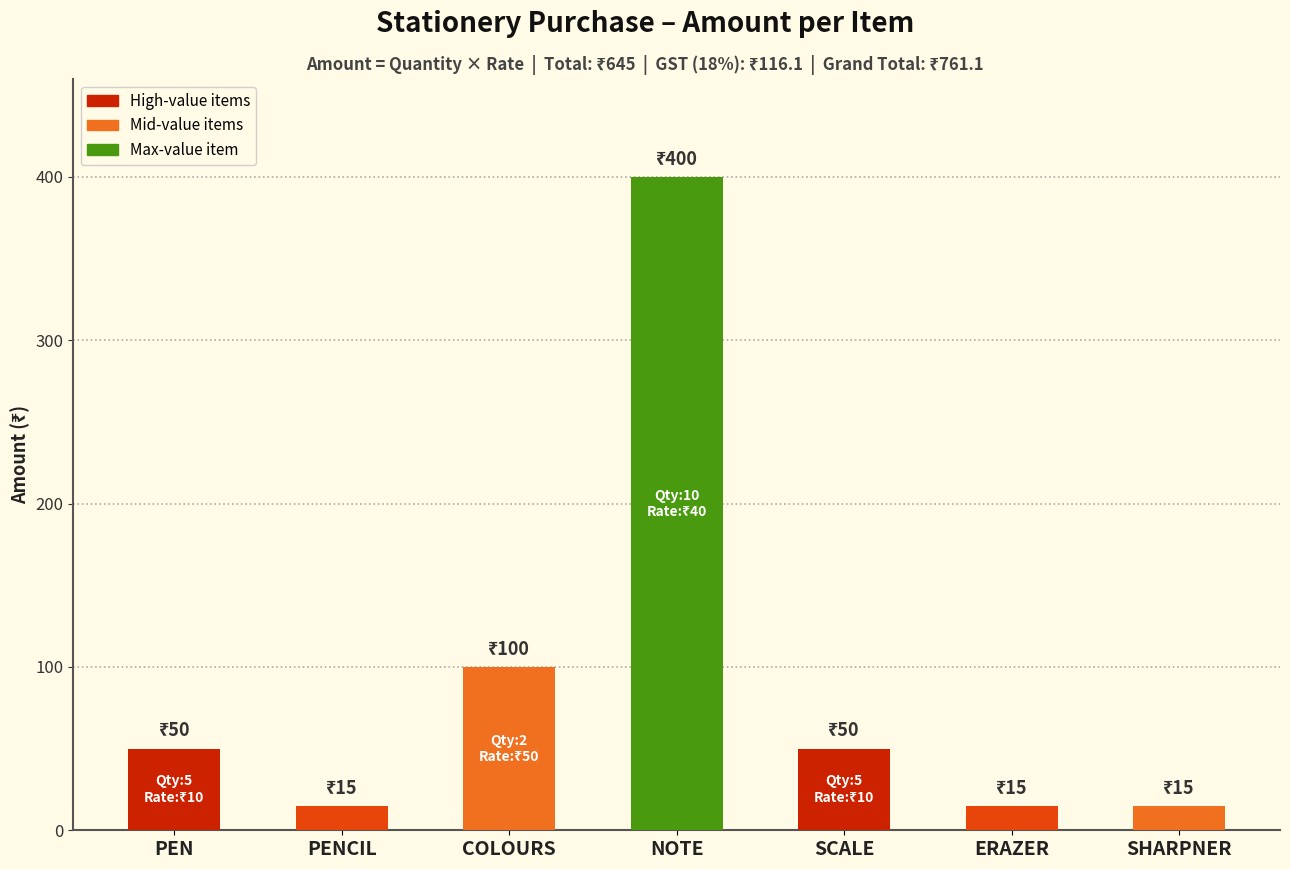

At which label is the value closest to 207?

COLOURS